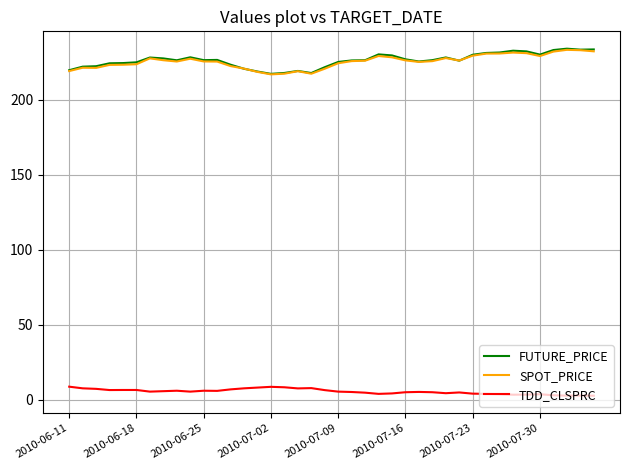

How many lines are shown in the chart?

3